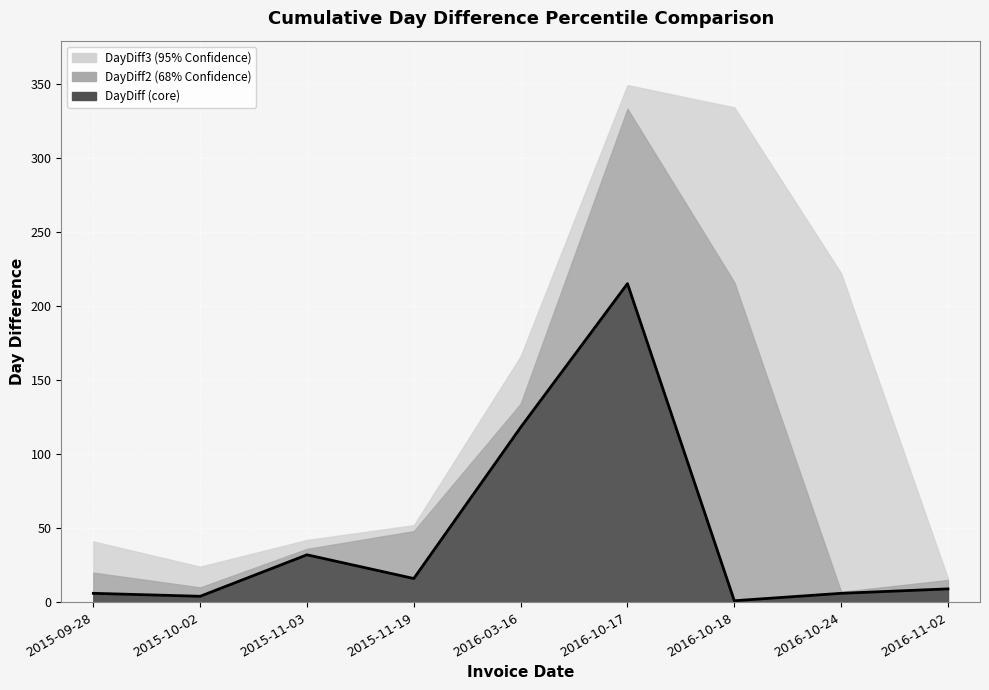

The DayDiff series shows 2 at 2016-10-24. True or false?

False